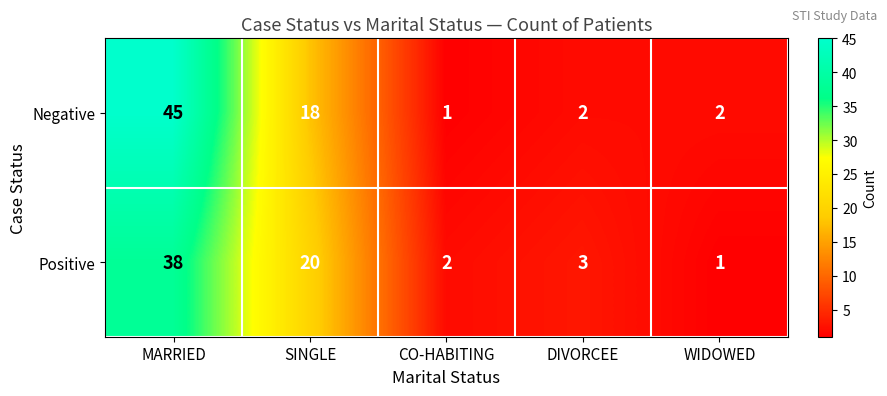

What is the difference between the highest and lowest values at WIDOWED?

1